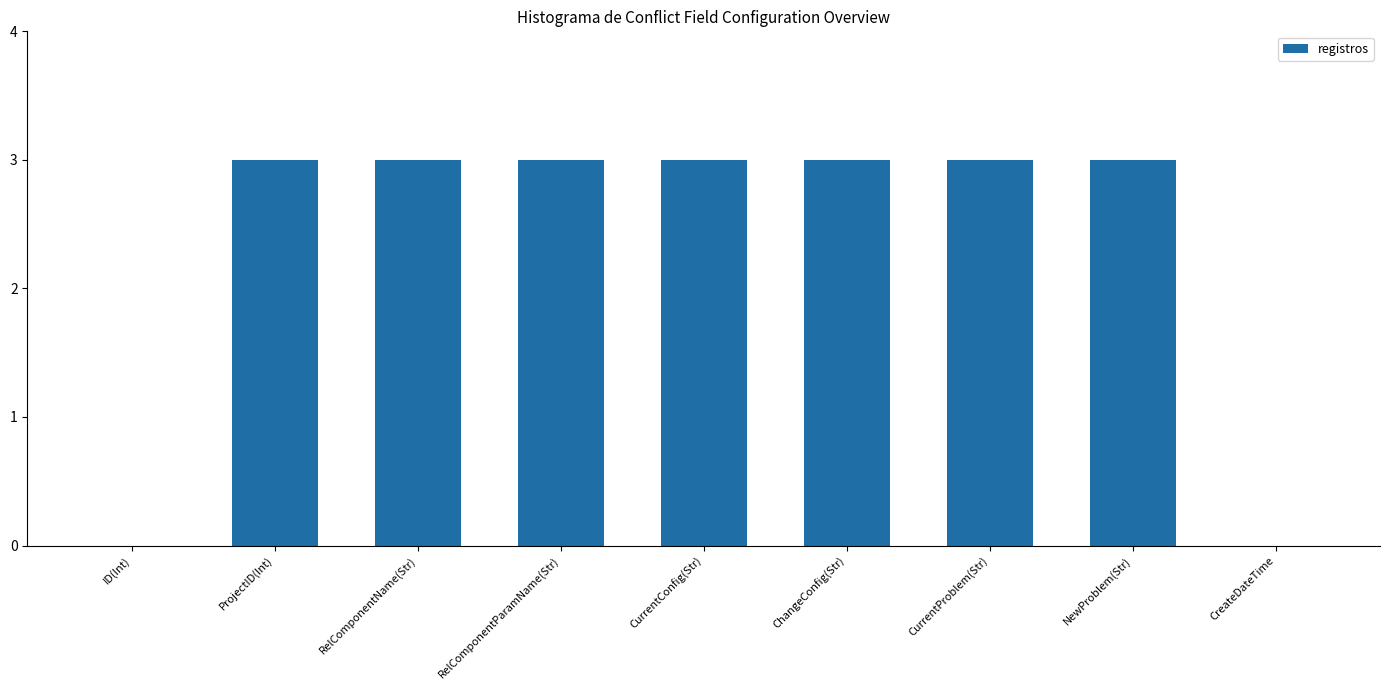

How many values are between 3 and 4?

7